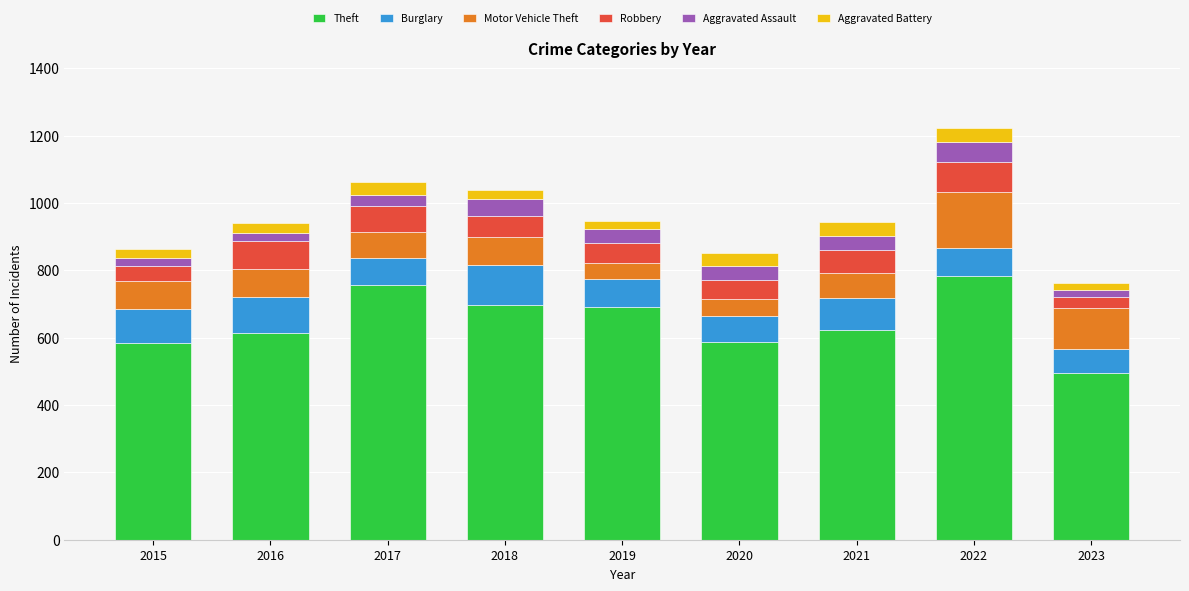

What is the minimum value for Theft?

494